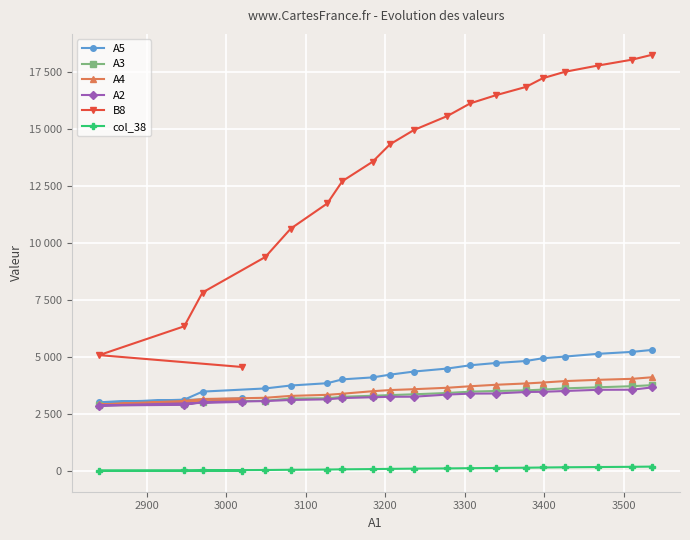

Rank the series by their maximum value, from lowest to highest.

col_38, A2, A3, A4, A5, B8